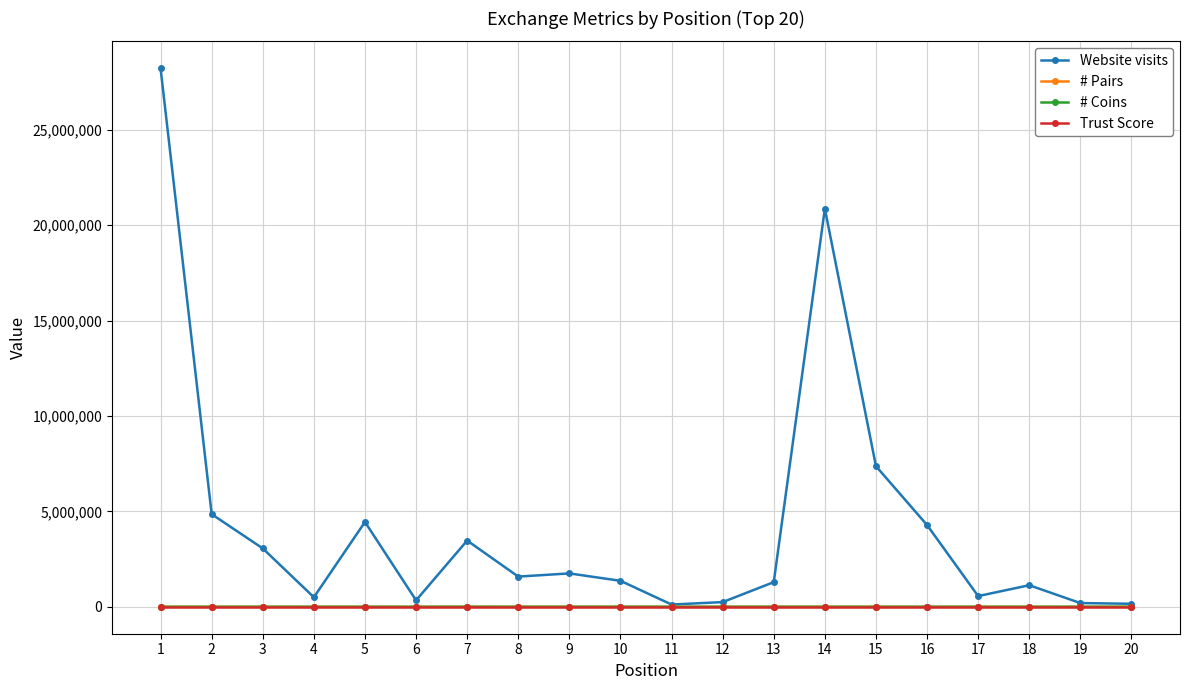

Where is the first local maximum for Website visits?

5